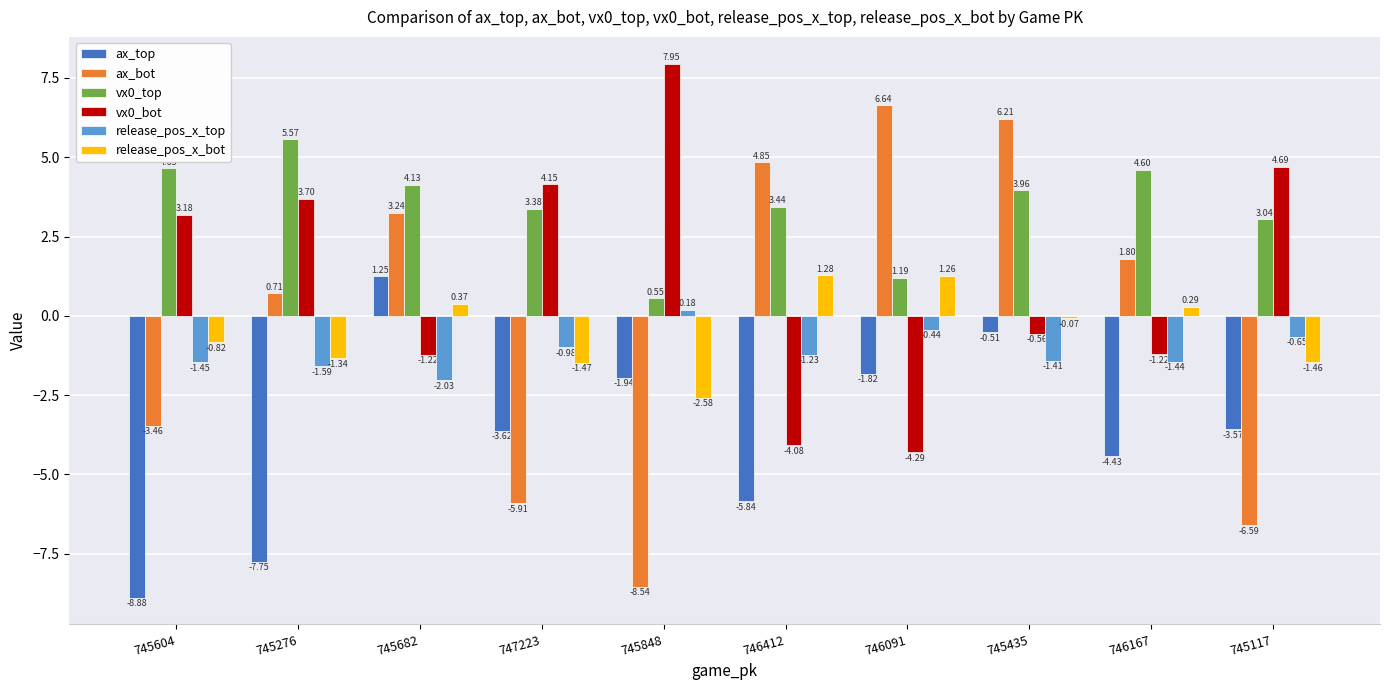

Which category has the highest value across all series?

745848